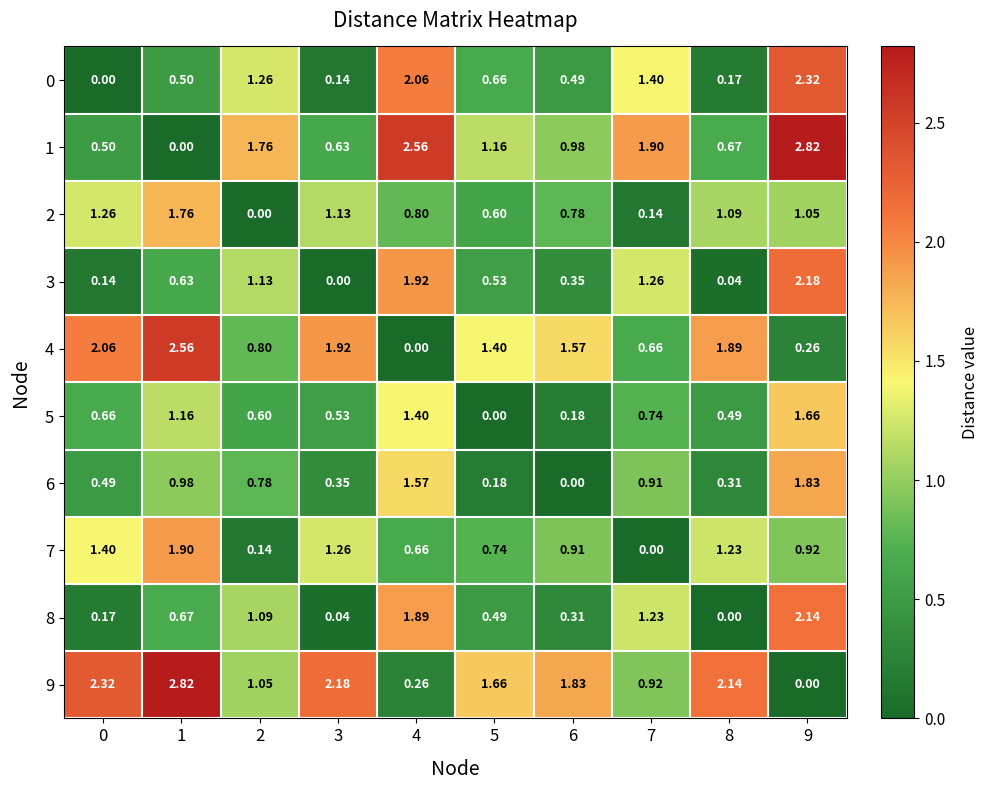

Is the value of 4 at 6 greater than the value of 6 at 9?

No